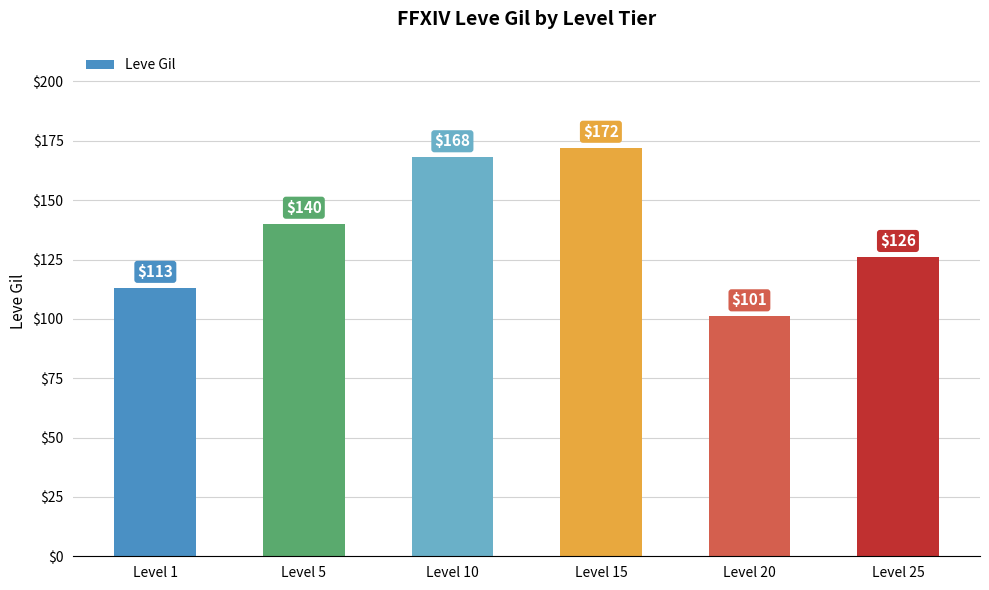

List the labels in order of value, smallest first.

Level 20, Level 1, Level 25, Level 5, Level 10, Level 15